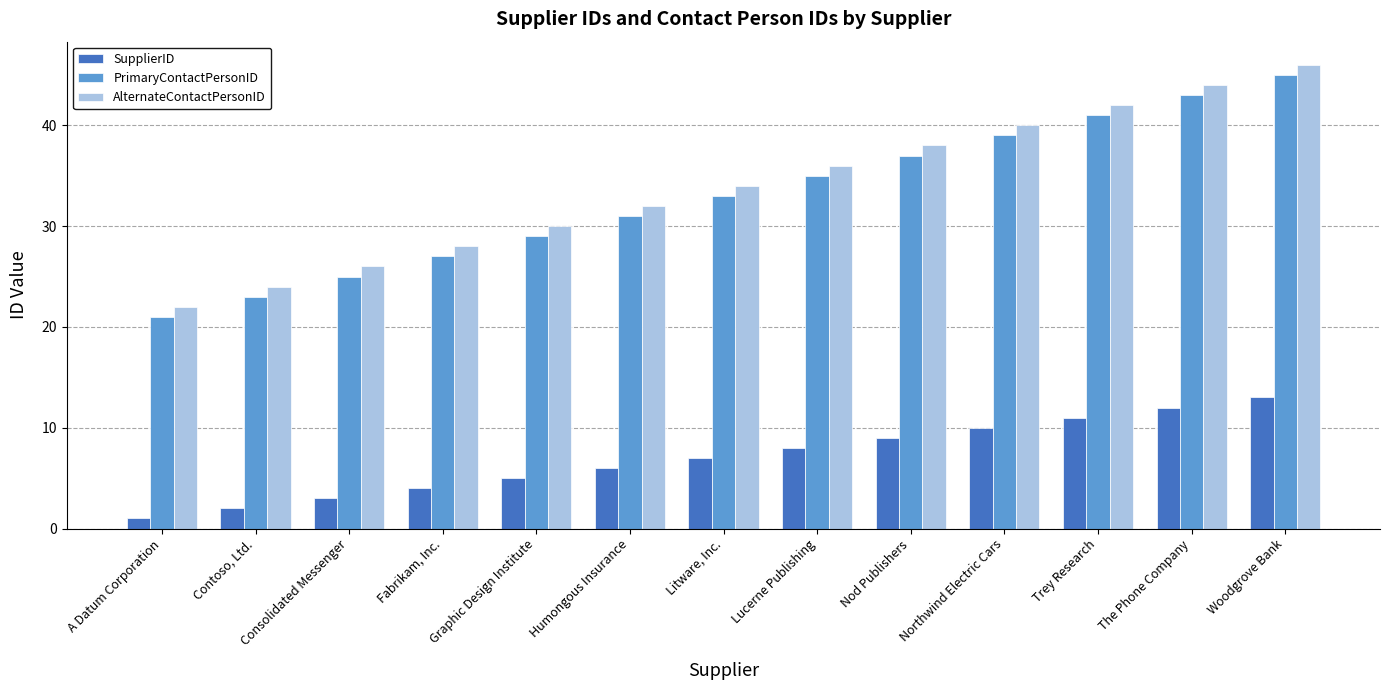

What is the label of the 4th bar from the left?

Fabrikam, Inc.